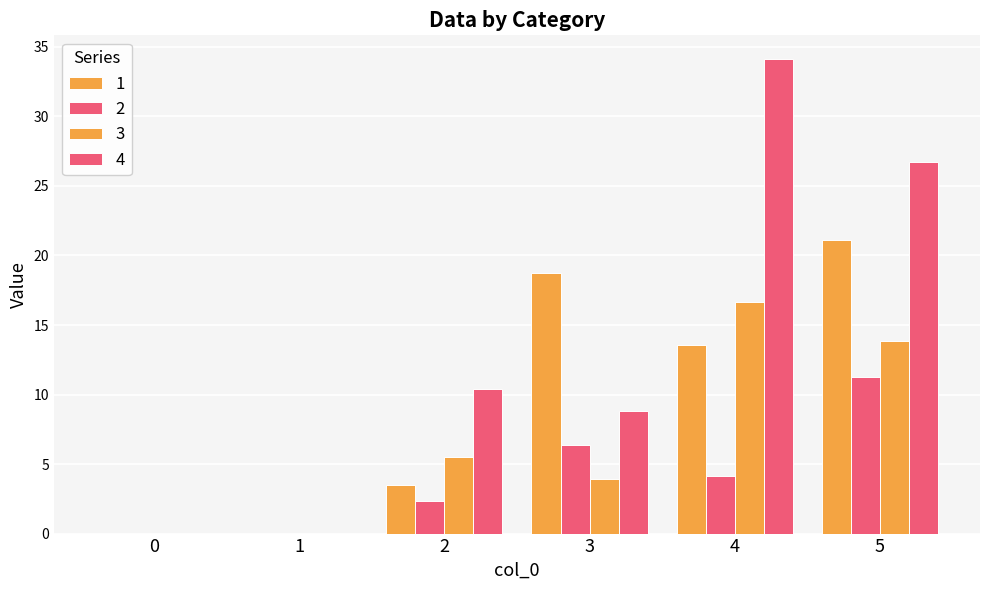

Reading left to right, what are all the values shown in this chart?

1: 0=0.0	1=0.0	2=3.5	3=18.8	4=13.6	5=21.1
2: 0=0.0	1=0.0	2=2.4	3=6.4	4=4.2	5=11.2
3: 0=0.0	1=0.0	2=5.5	3=3.9	4=16.6	5=13.8
4: 0=0.0	1=0.0	2=10.4	3=8.8	4=34.1	5=26.7